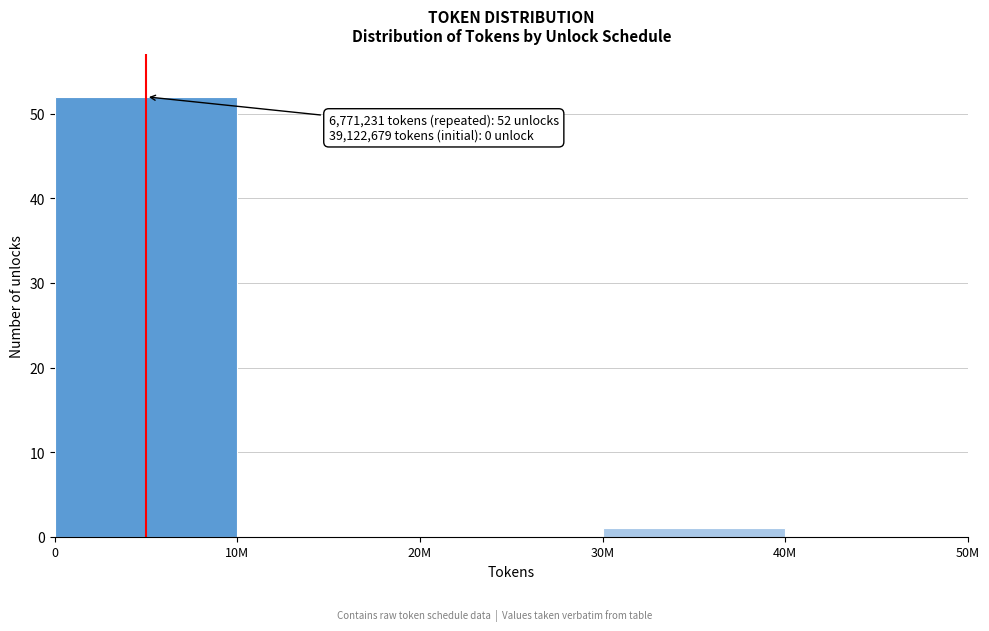

Reading left to right, what are all the values shown in this chart?

0=52	10M=0	20M=0	30M=1	40M=0